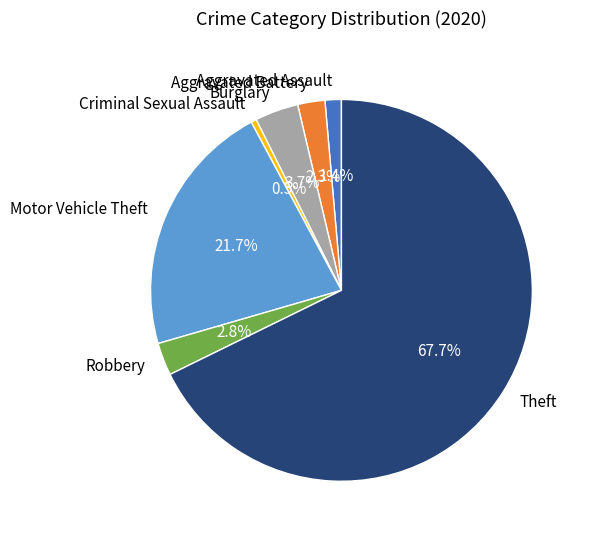

Which category has the biggest portion of the pie?

Theft